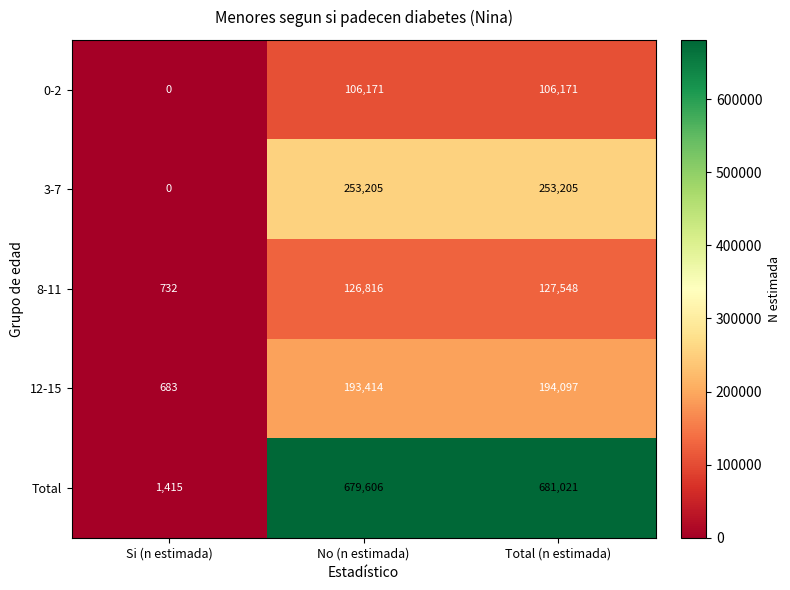

At how many categories does at least one series exceed 271393?

2